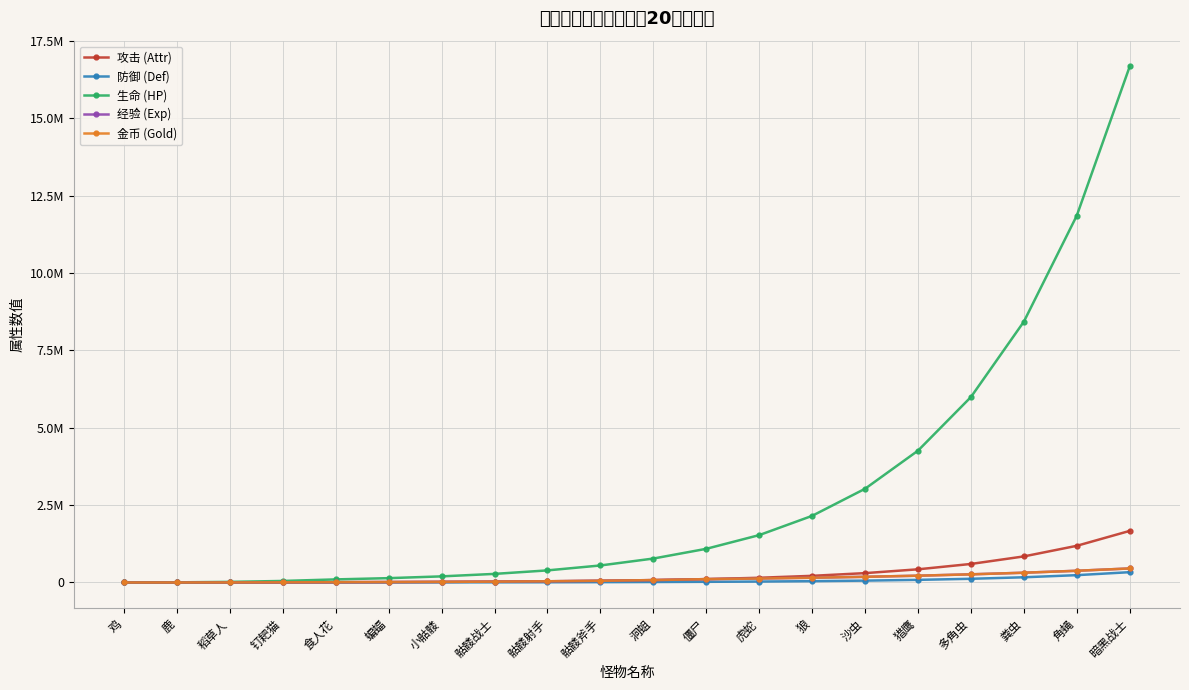

Does the chart have visible grid lines?

Yes